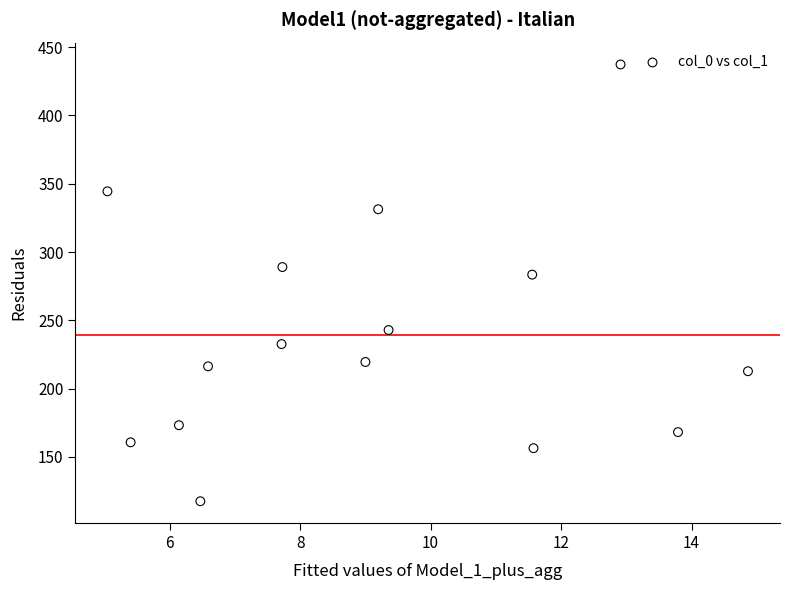

What Y value in the scatter plot is closest to 277?

283.5